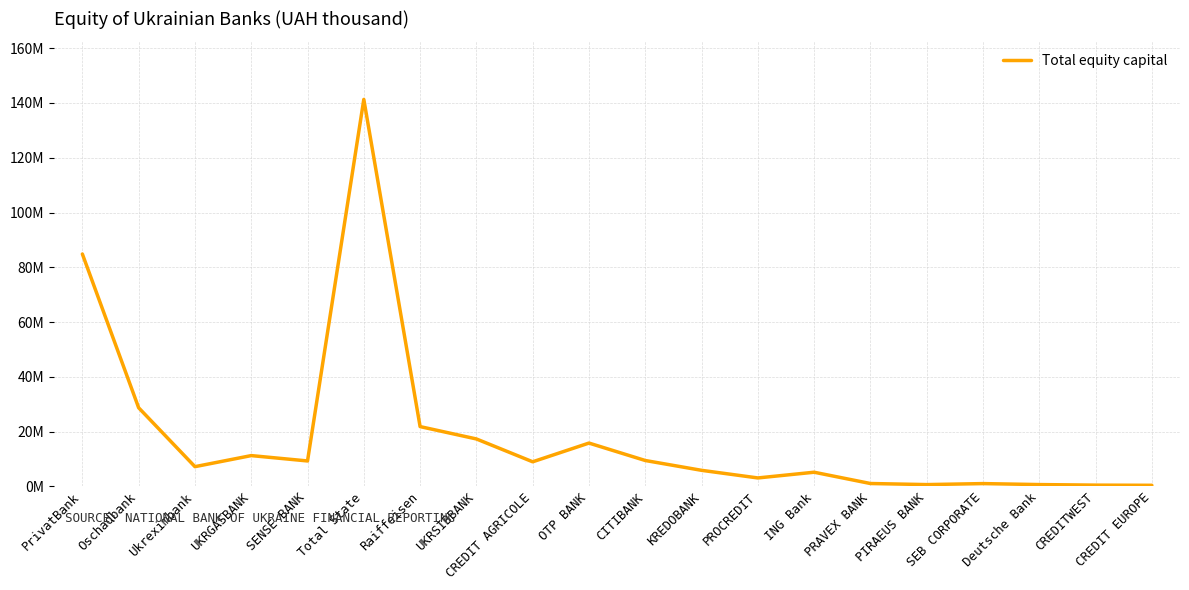

Does the chart display data point markers on the line(s)?

No